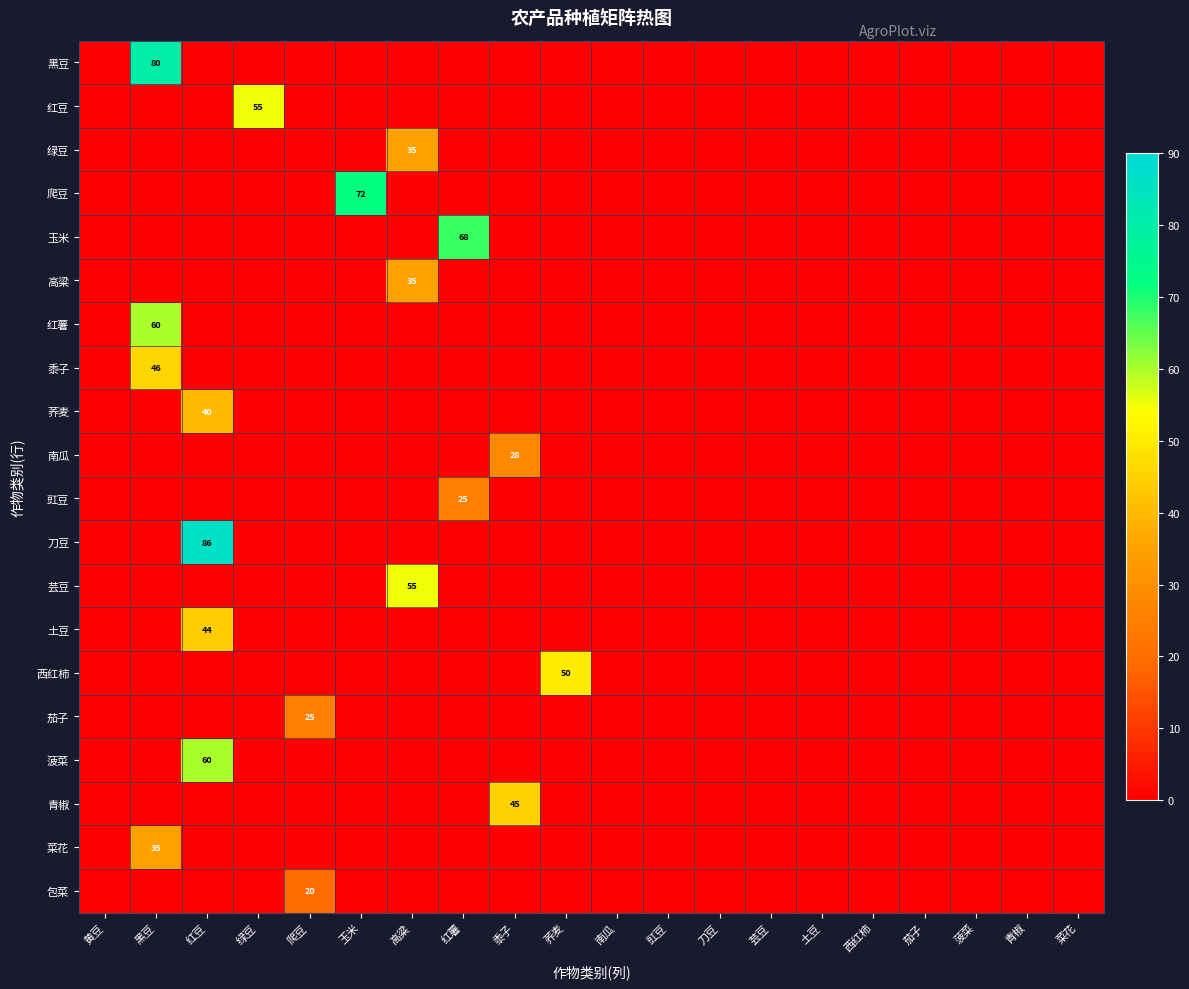

Is it true that 豇豆 equals -9 at 西红柿?

False